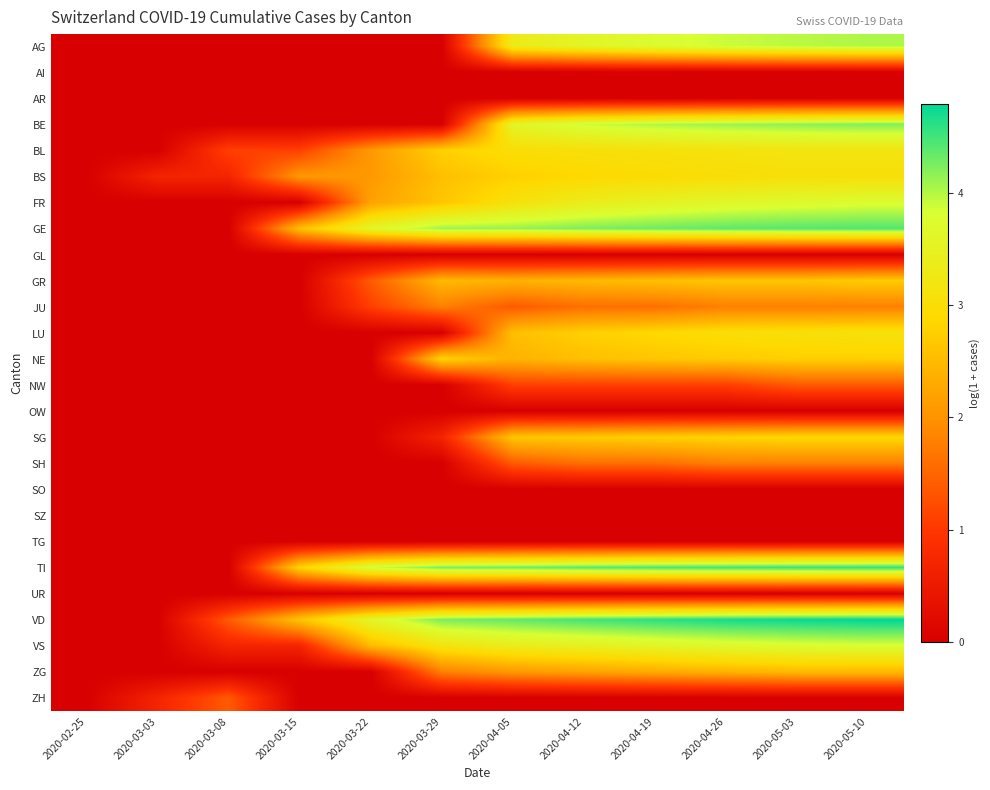

What is the difference between the highest and lowest values at 2020-03-08?

1.4